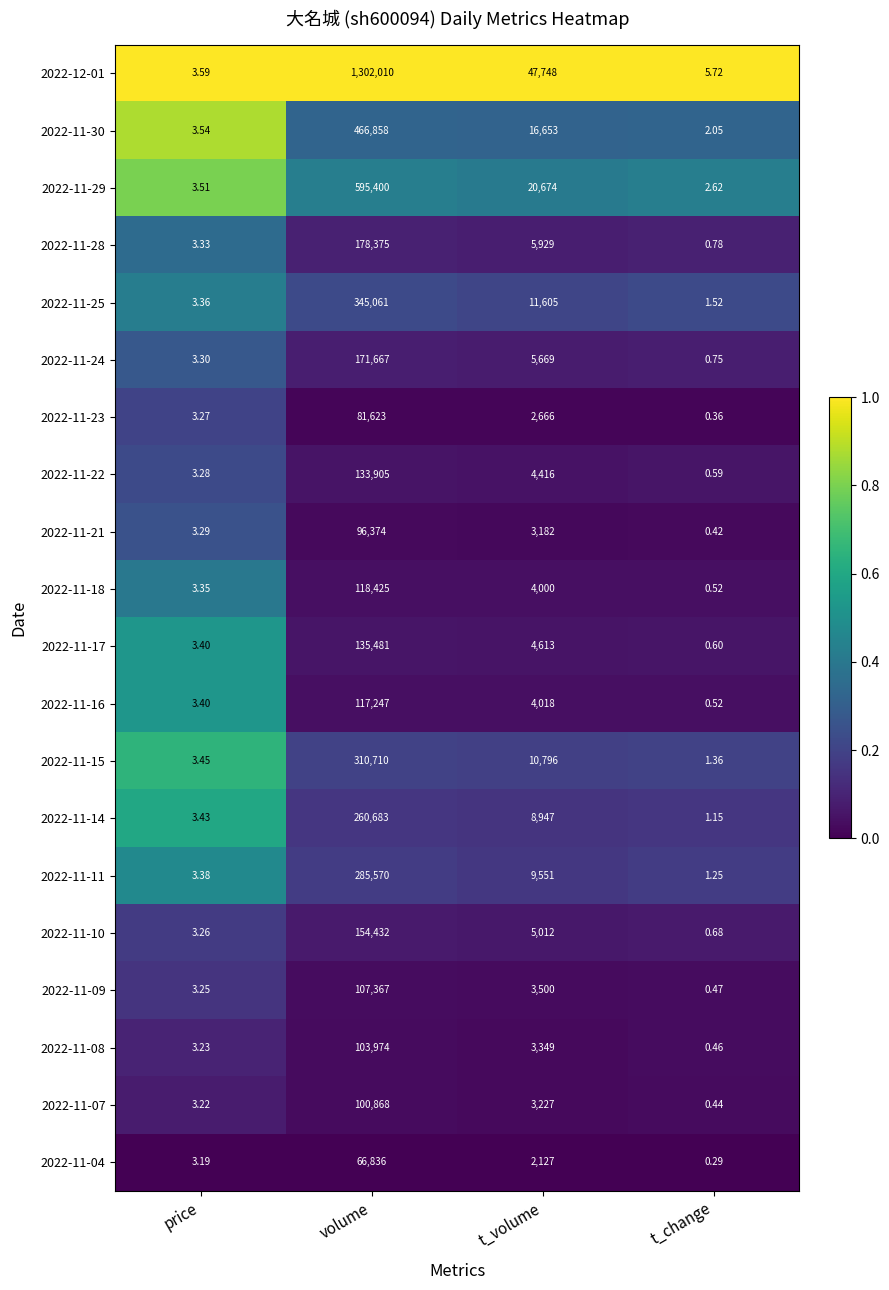

Which category has the lowest value across all series?

t_change